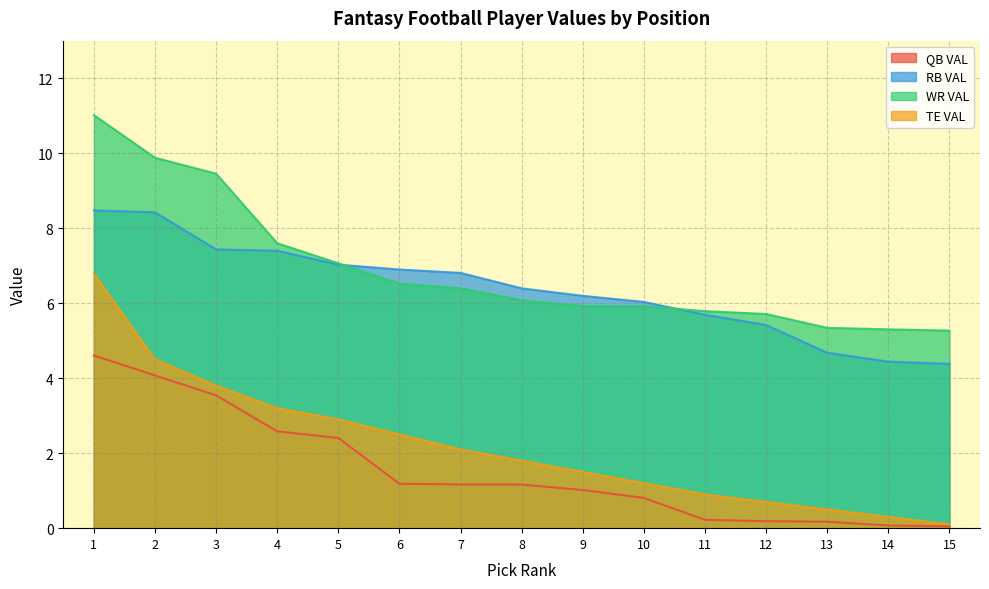

What is the sum of all QB VAL values?

23.2